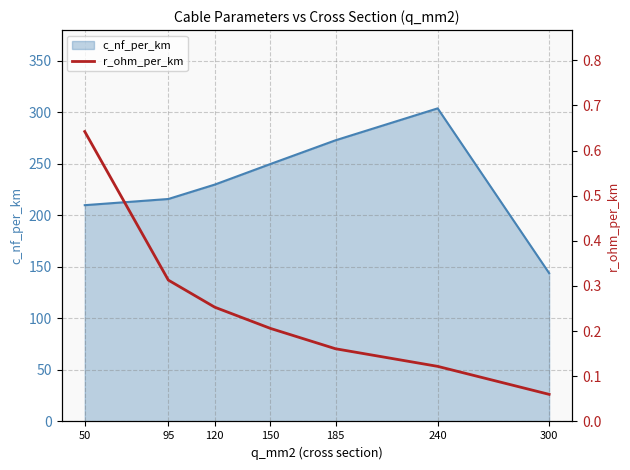

Is it true that c_nf_per_km equals 101 at 95?

False